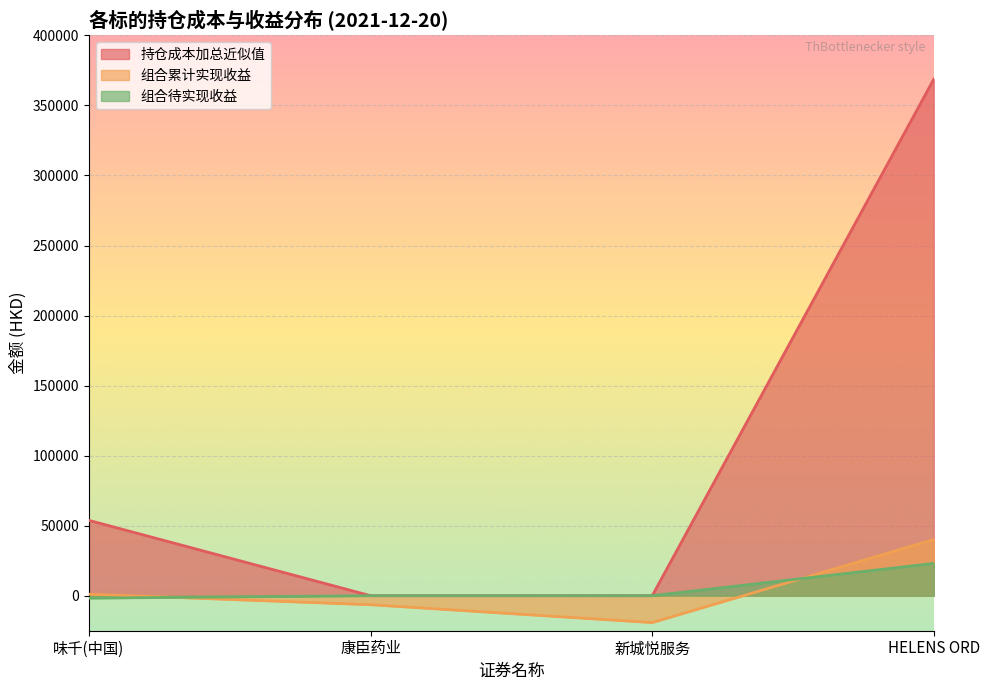

What are all the series names shown in the legend?

持仓成本加总近似值, 组合累计实现收益, 组合待实现收益